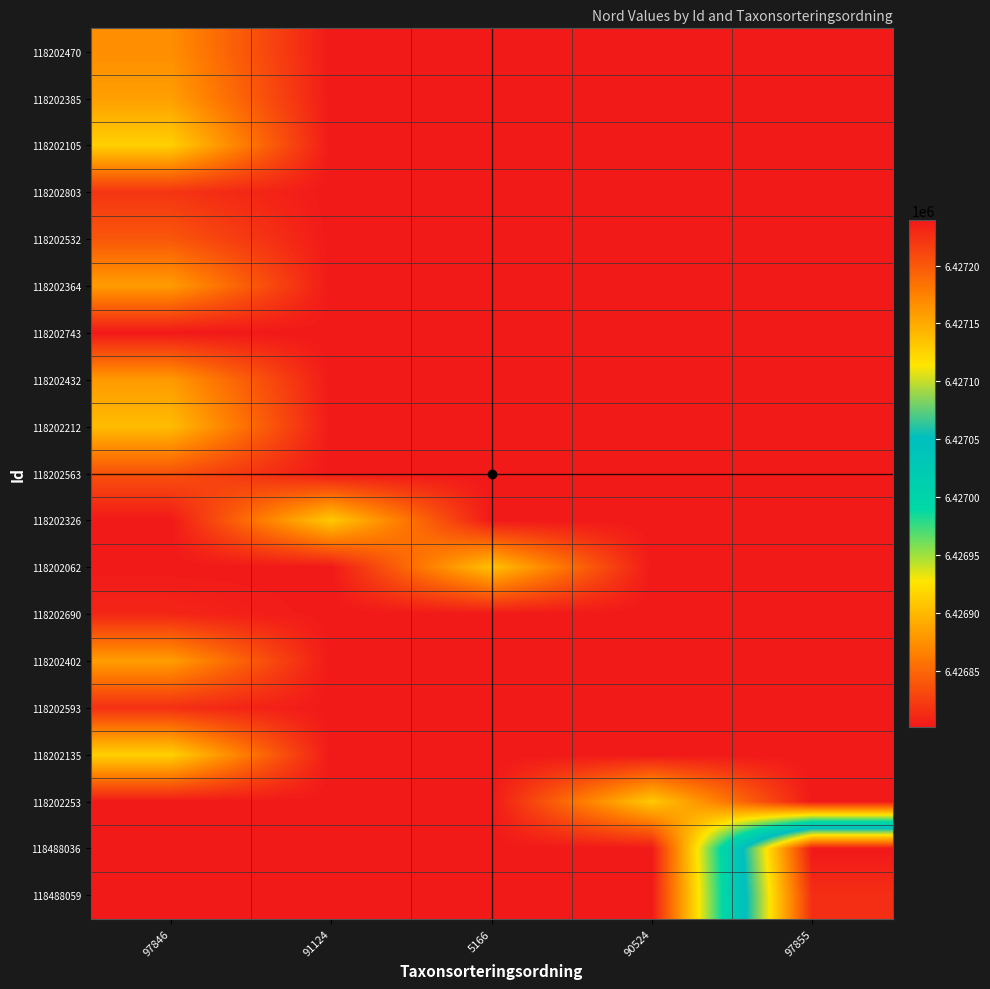

Reading left to right, transcribe all the data shown in this chart.

118202470: 97846=6426874	91124=6426802	5166=6426802	90524=6426802	97855=6426802
118202385: 97846=6426884	91124=6426802	5166=6426802	90524=6426802	97855=6426802
118202105: 97846=6426914	91124=6426802	5166=6426802	90524=6426802	97855=6426802
118202803: 97846=6426819	91124=6426802	5166=6426802	90524=6426802	97855=6426802
118202532: 97846=6426840	91124=6426802	5166=6426802	90524=6426802	97855=6426802
118202364: 97846=6426882	91124=6426802	5166=6426802	90524=6426802	97855=6426802
118202743: 97846=6426802	91124=6426802	5166=6426802	90524=6426802	97855=6426802
118202432: 97846=6426881	91124=6426802	5166=6426802	90524=6426802	97855=6426802
118202212: 97846=6426902	91124=6426802	5166=6426802	90524=6426802	97855=6426802
118202563: 97846=6426837	91124=6426802	5166=6426802	90524=6426802	97855=6426802
118202326: 97846=6426802	91124=6426910	5166=6426802	90524=6426802	97855=6426802
118202062: 97846=6426802	91124=6426802	5166=6426905	90524=6426802	97855=6426802
118202690: 97846=6426810	91124=6426802	5166=6426802	90524=6426802	97855=6426802
118202402: 97846=6426883	91124=6426802	5166=6426802	90524=6426802	97855=6426802
118202593: 97846=6426816	91124=6426802	5166=6426802	90524=6426802	97855=6426802
118202135: 97846=6426915	91124=6426802	5166=6426802	90524=6426802	97855=6426802
118202253: 97846=6426802	91124=6426802	5166=6426802	90524=6426910	97855=6426802
118488036: 97846=6426802	91124=6426802	5166=6426802	90524=6426802	97855=6427239
118488059: 97846=6426802	91124=6426802	5166=6426802	90524=6426802	97855=6427226